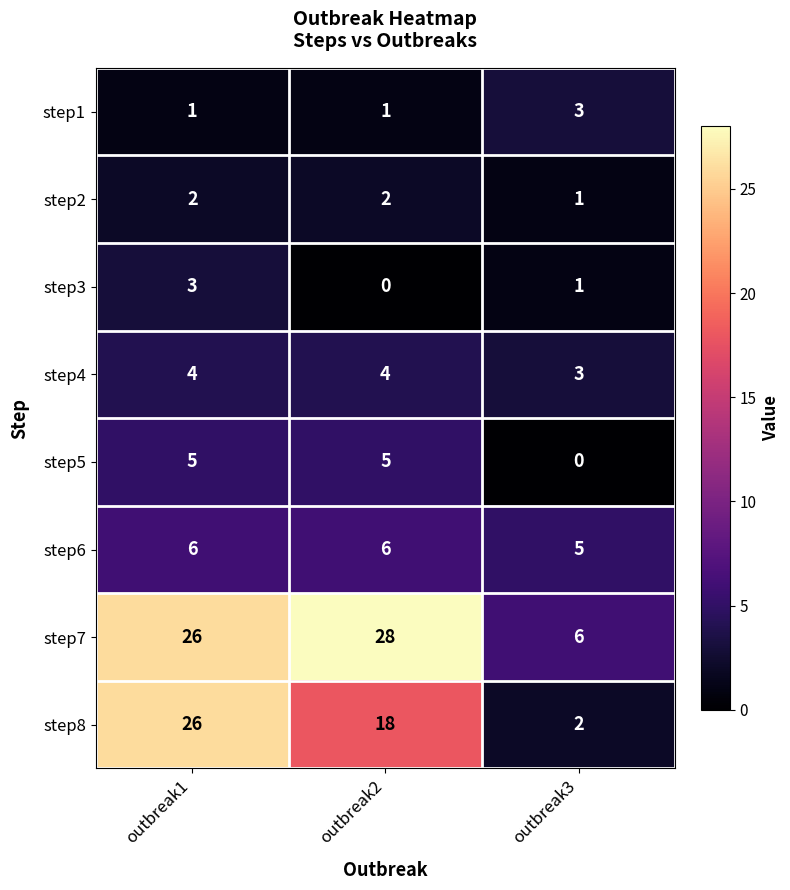

What is the greatest value displayed?

28